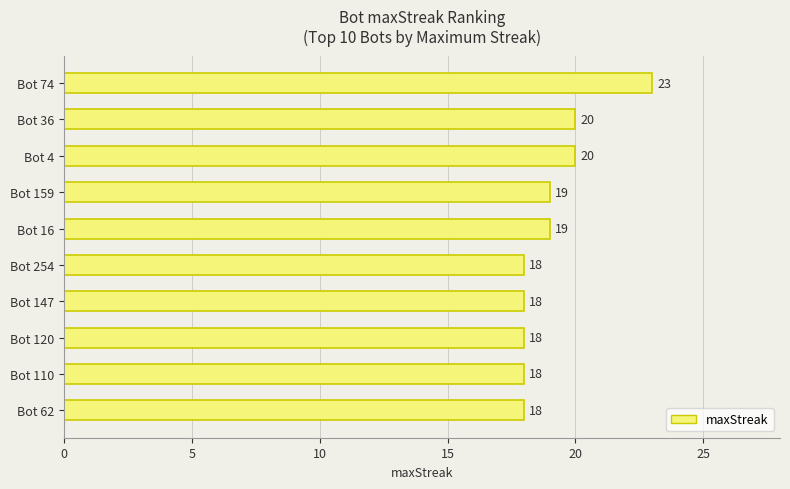

What is the label of the 9th bar from the top?

Bot 110